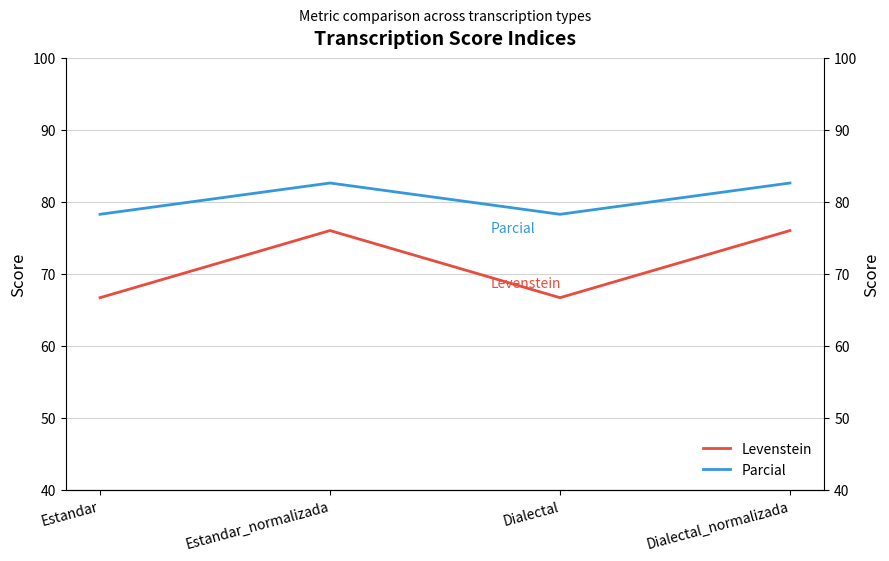

Is it true that Parcial equals 78.3 at Estandar?

True